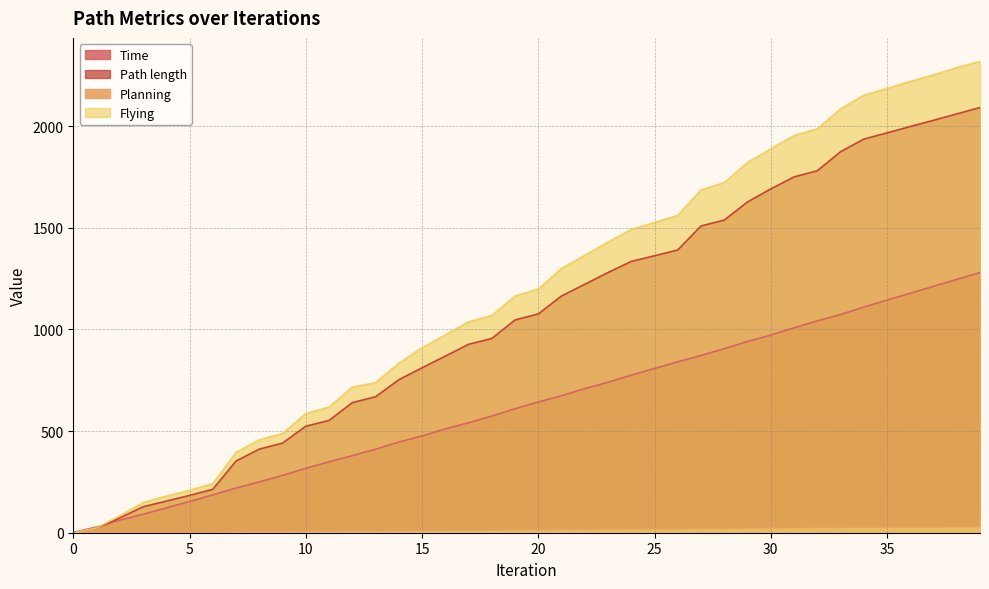

Between 19 and 38, which is larger?

38